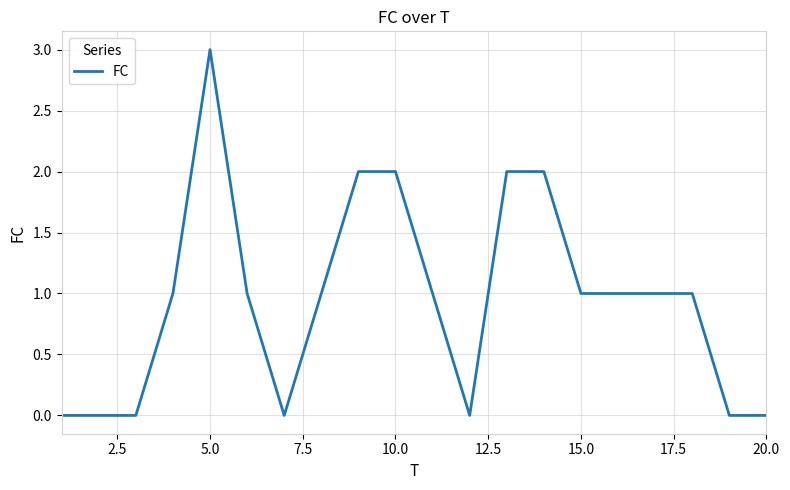

What is the greatest value displayed?

3